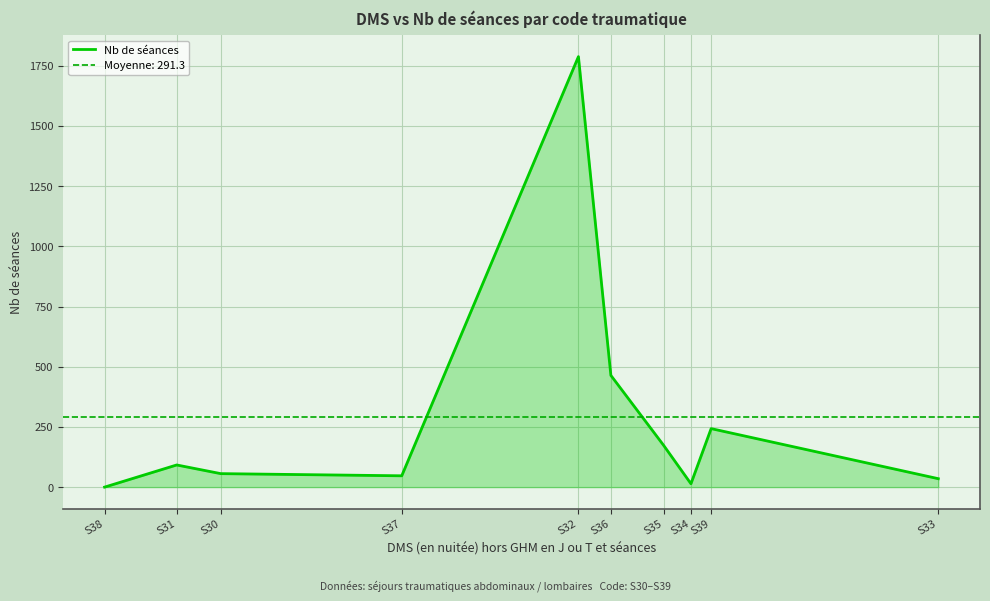

What is the value of the 10th point from the left?

35